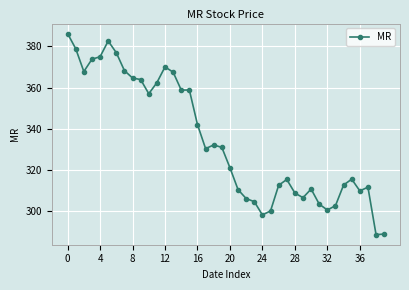

What is the minimum value shown in the chart?

288.5